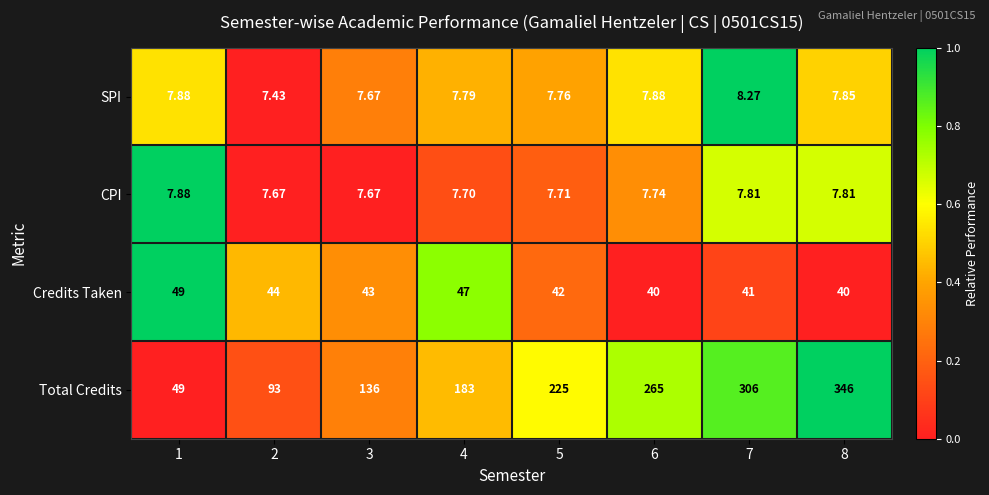

How many values in the Total Credits series are below 225?

4